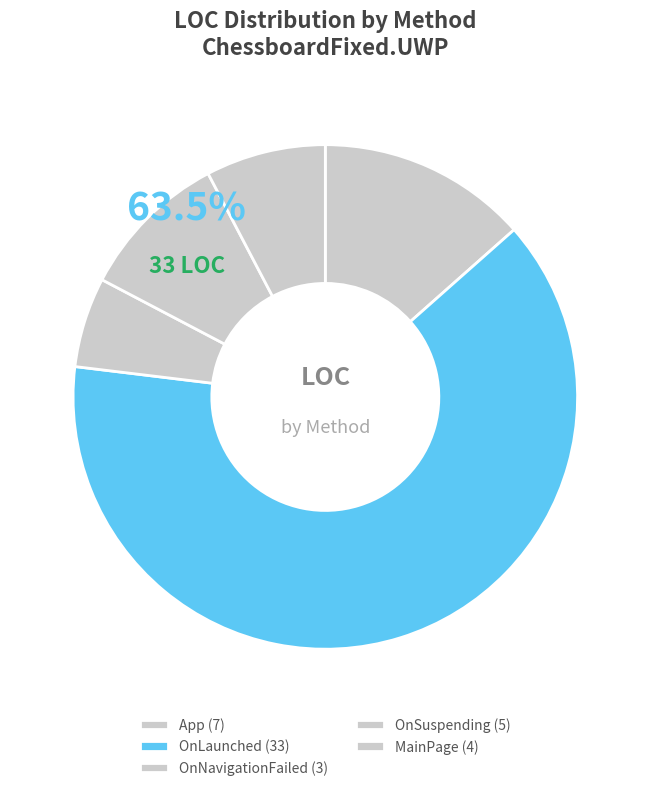

Count the number of slices in the pie.

5